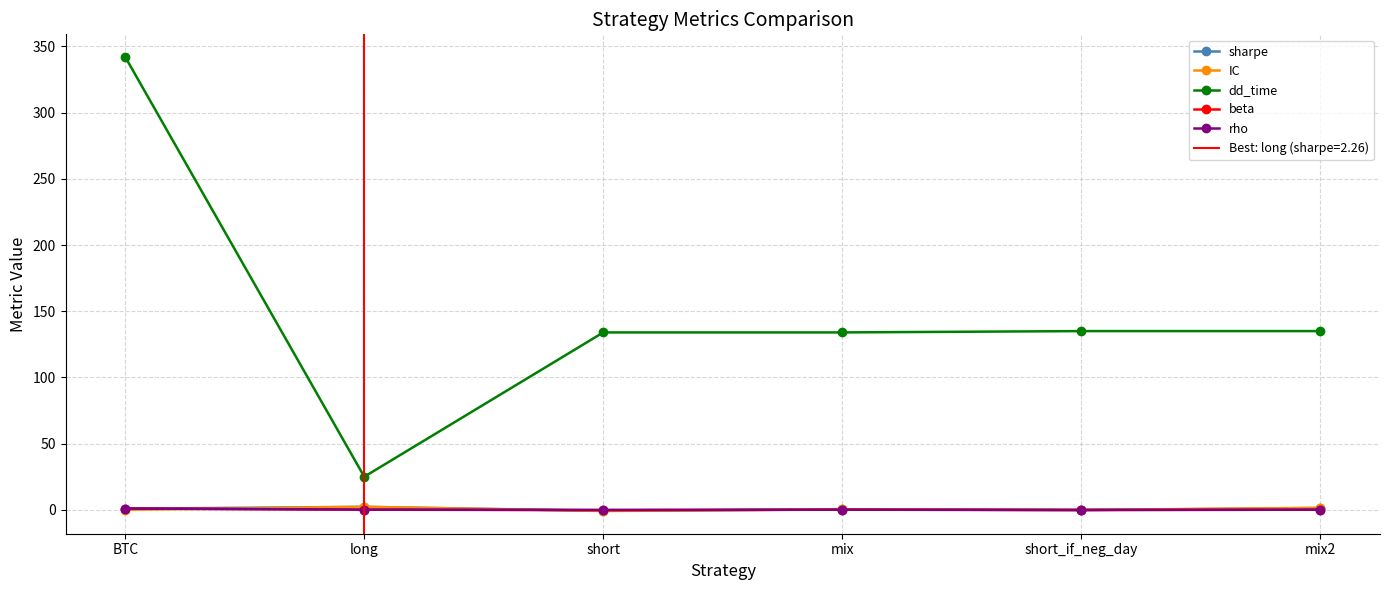

True or false: rho has a value of 1.0 at BTC.

True